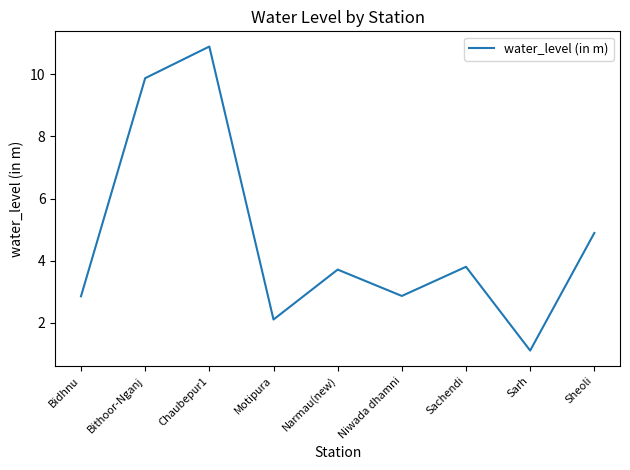

What is the difference between the maximum and minimum values?

9.8